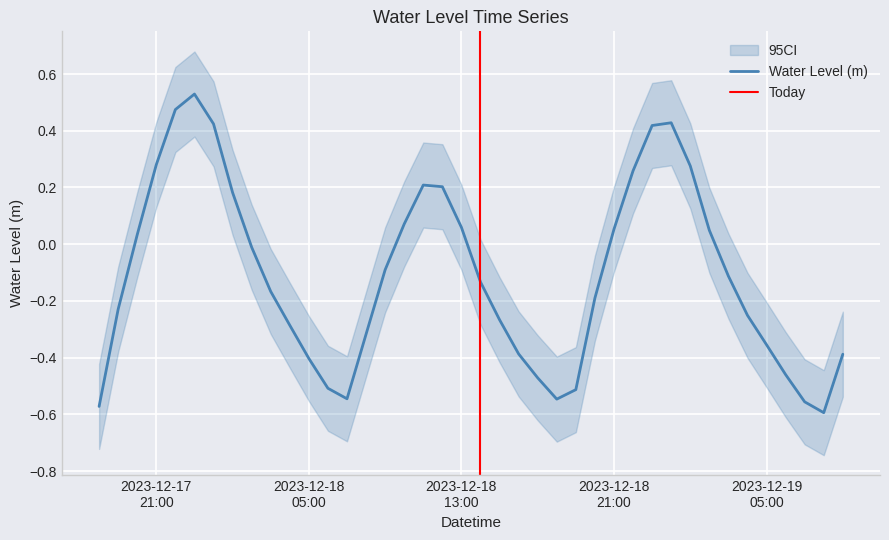

True or false: the data shows -0.4 at 2023-12-19 04:00:00.

False